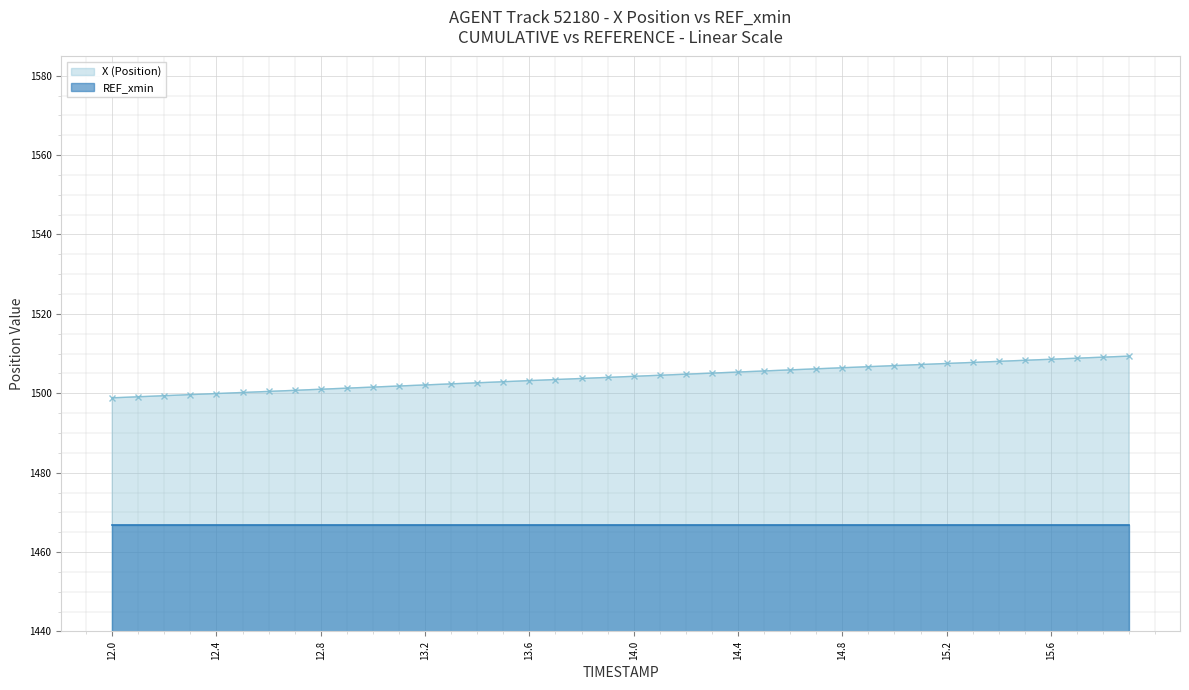

Does the chart display data point markers on the line(s)?

Yes